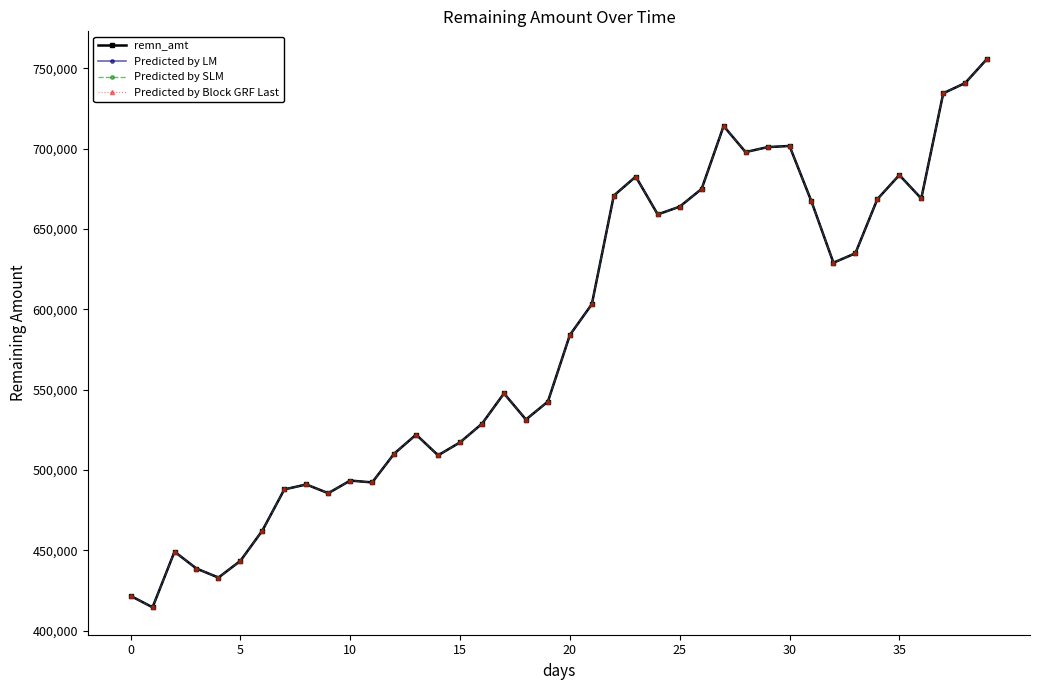

Does the chart have visible grid lines?

No